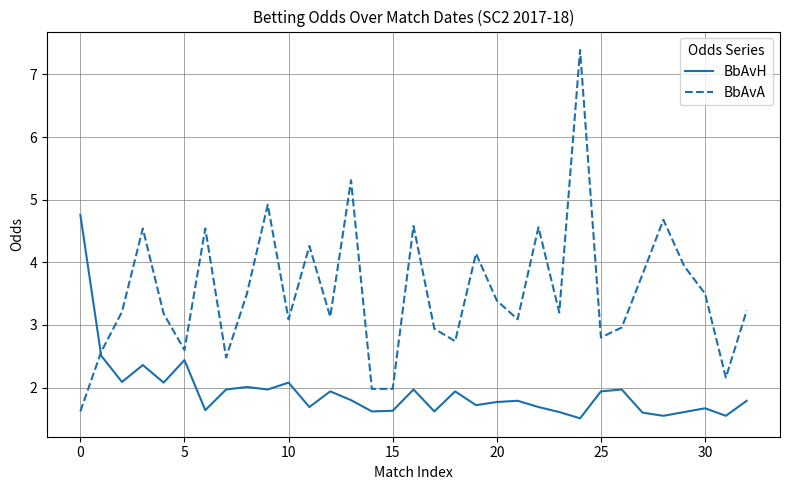

List the series in order of their overall mean, highest first.

BbAvA, BbAvH